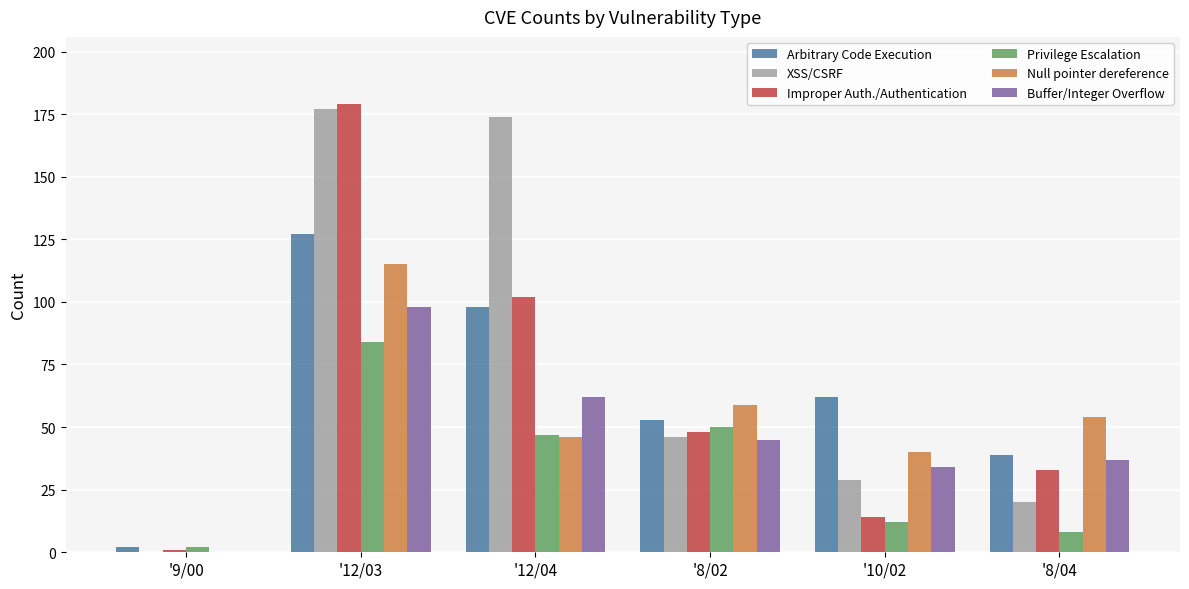

The Null pointer dereference series shows 79 at '12/04. True or false?

False